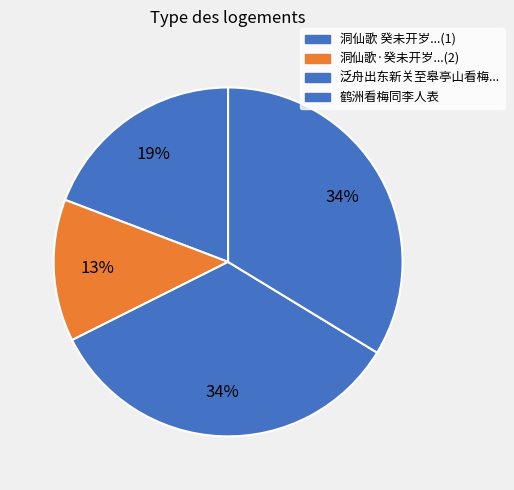

How many slices are in this pie chart?

4